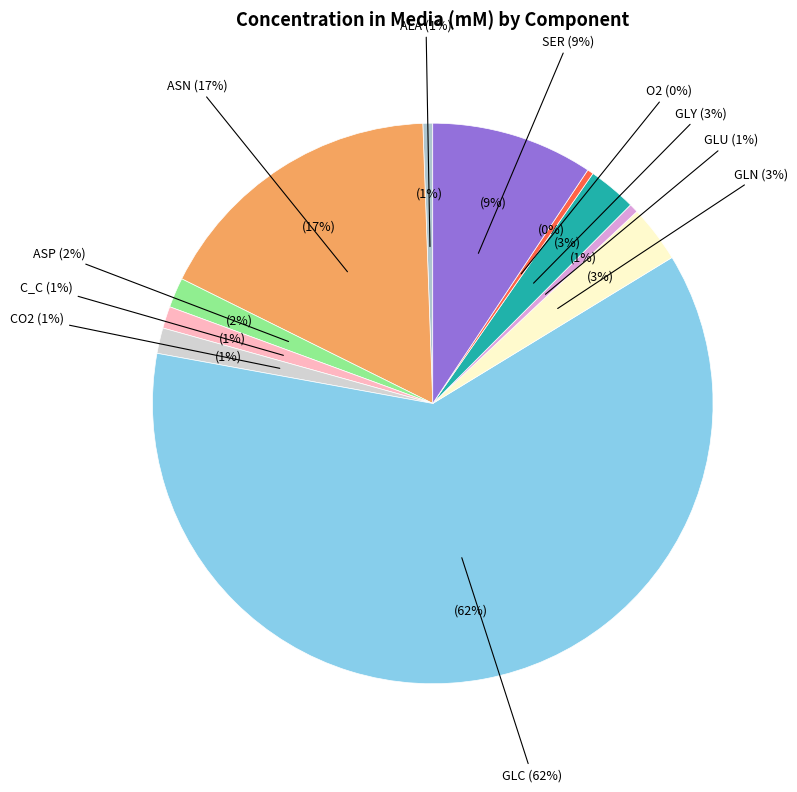

How much of the chart is everything except GLY?

97.2%